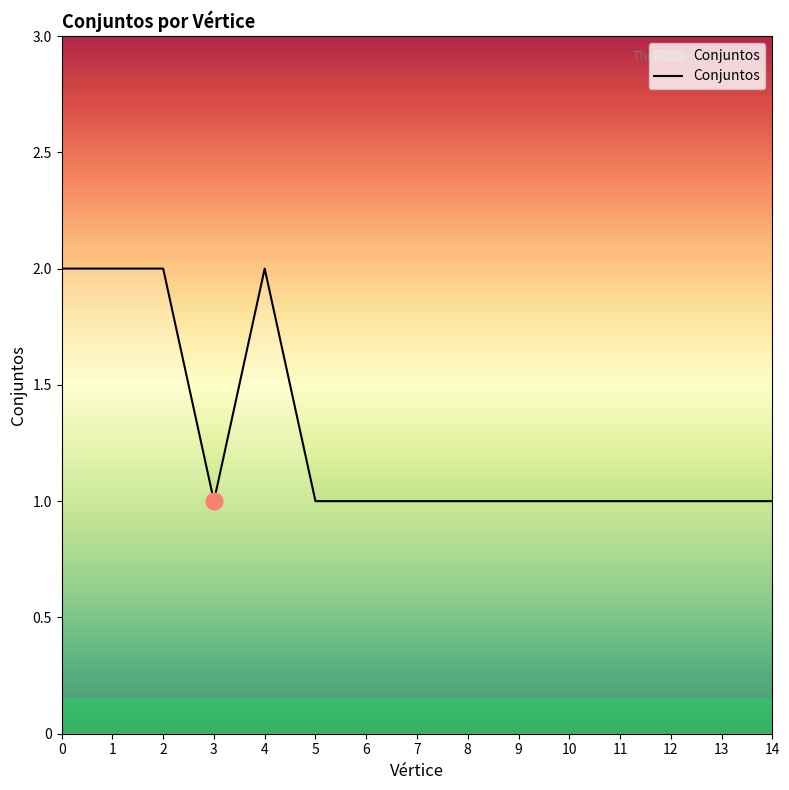

The chart shows a value of 1 at 0. True or false?

False